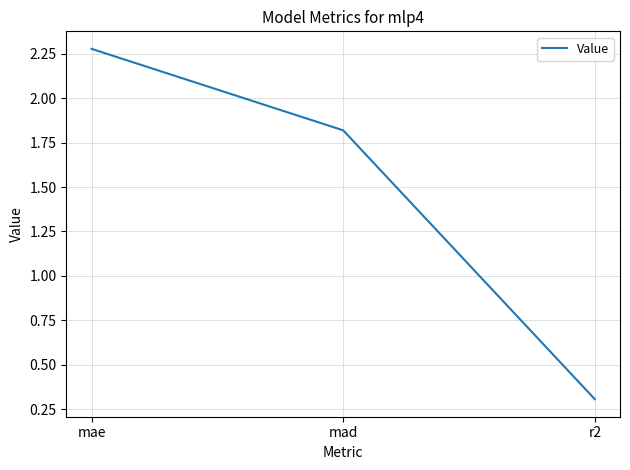

Where does the data first go above 1?

mae